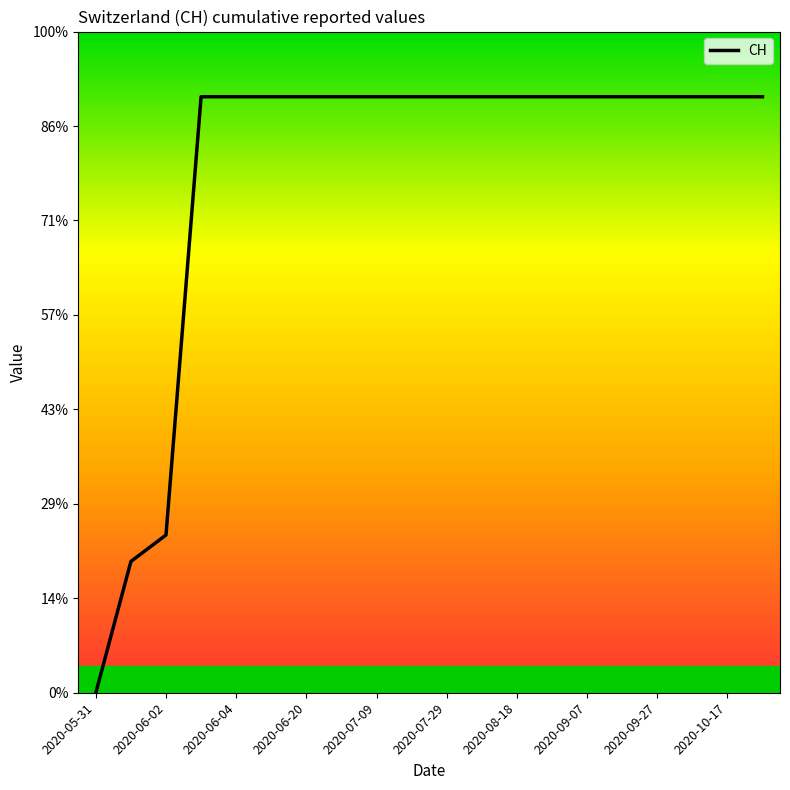

Is this an area chart (filled region under the line)?

No